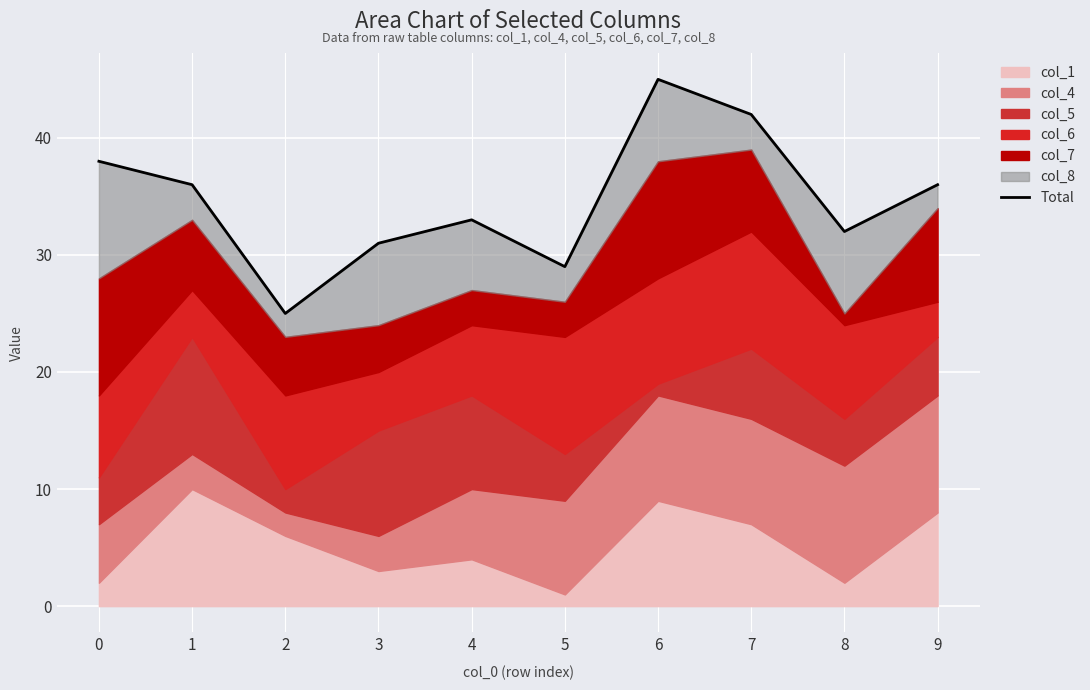

Reading left to right, what are all the values shown in this chart?

38	36	25	31	33	29	45	42	32	36